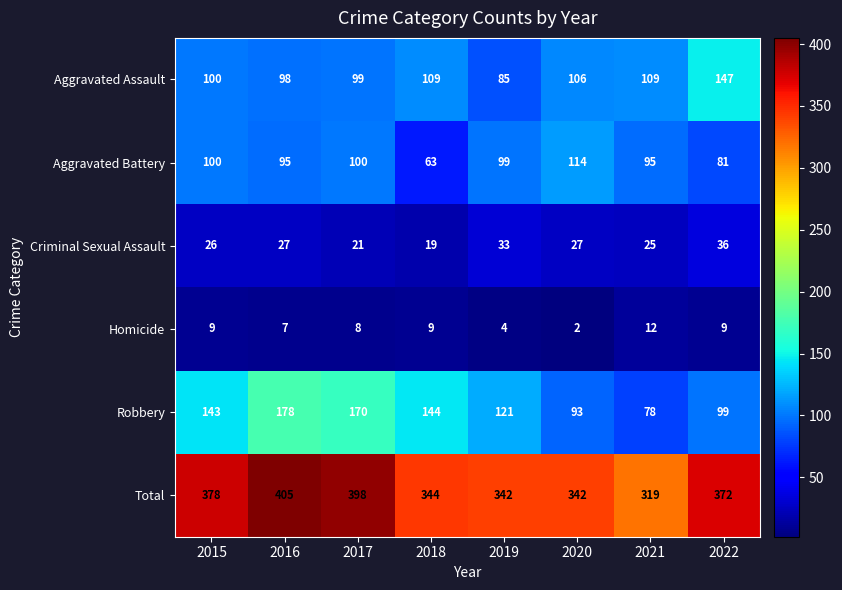

Which series has the largest total across all categories?

Total